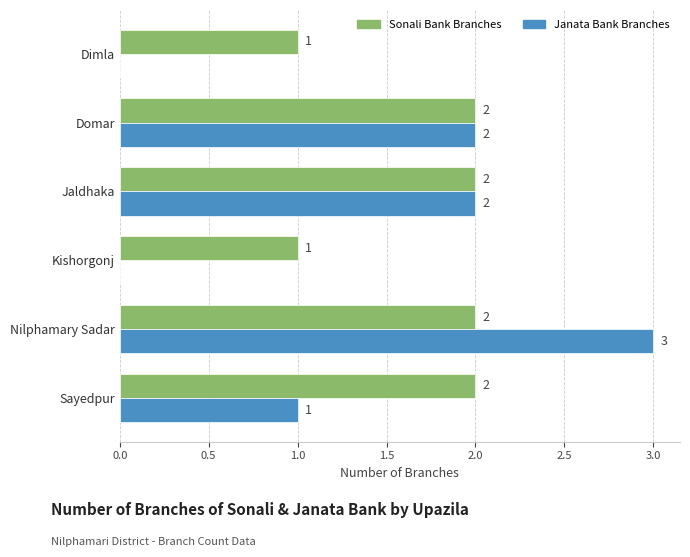

Between Jaldhaka and Sayedpur, which series saw the biggest shift?

Janata Bank Branches